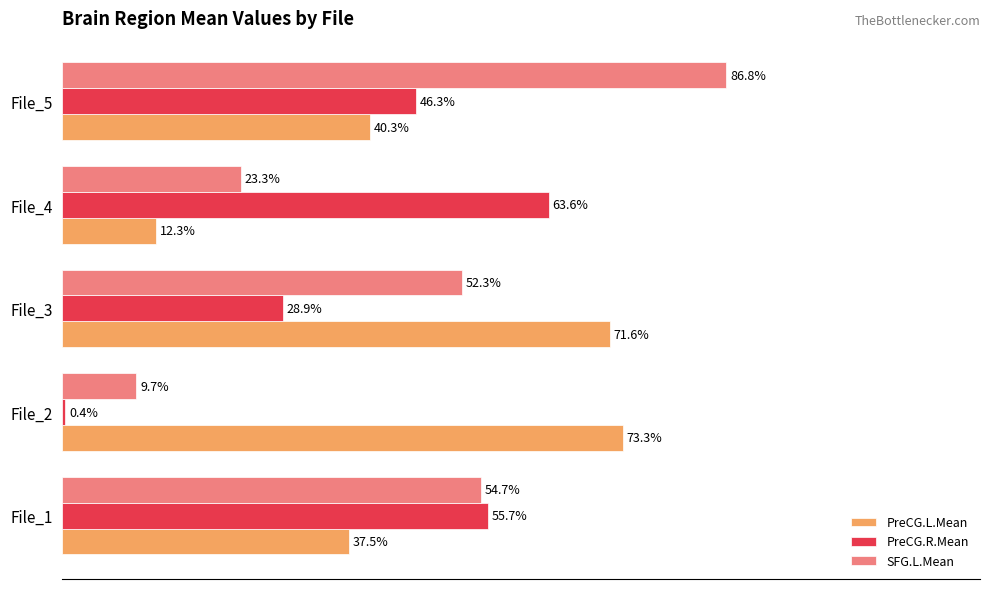

Which category has the lowest value in the PreCG.R.Mean series?

File_2